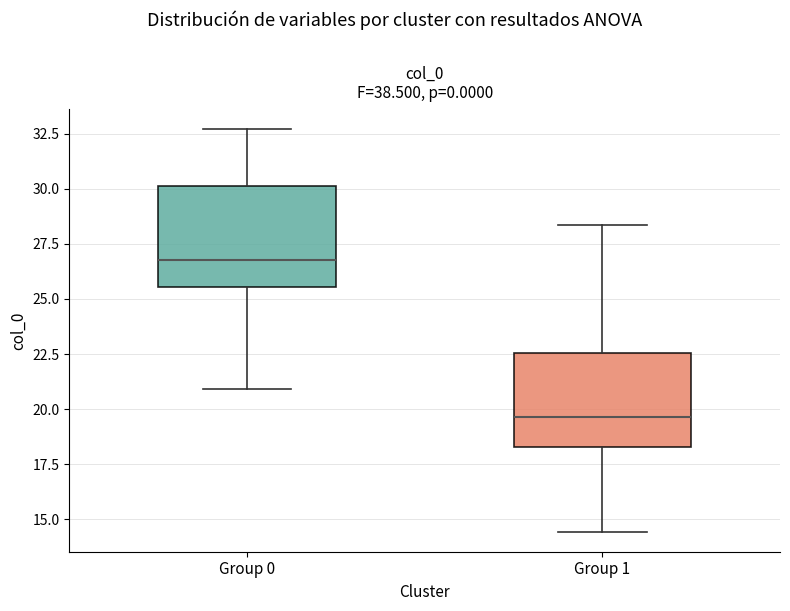

Where is the upper edge of the box for Group 0 on the y-axis? The values are not printed on the chart, so give them approximately, as read against the axis.

30.0